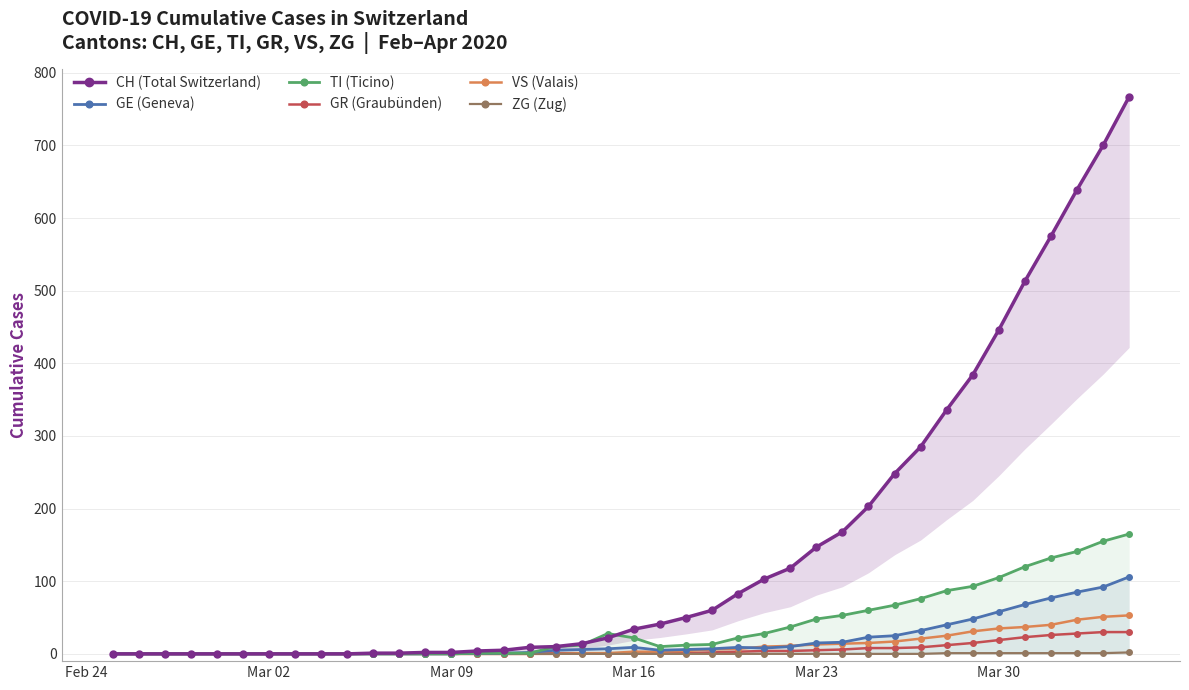

Which series has the largest total across all categories?

CH (Total Switzerland)